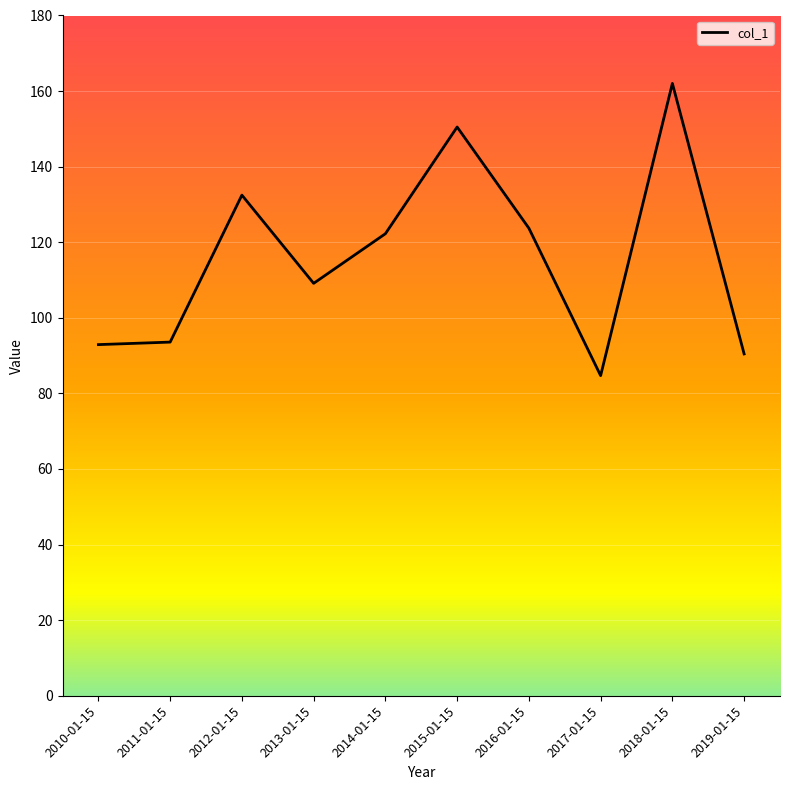

What is the difference between the maximum and minimum values?

77.3